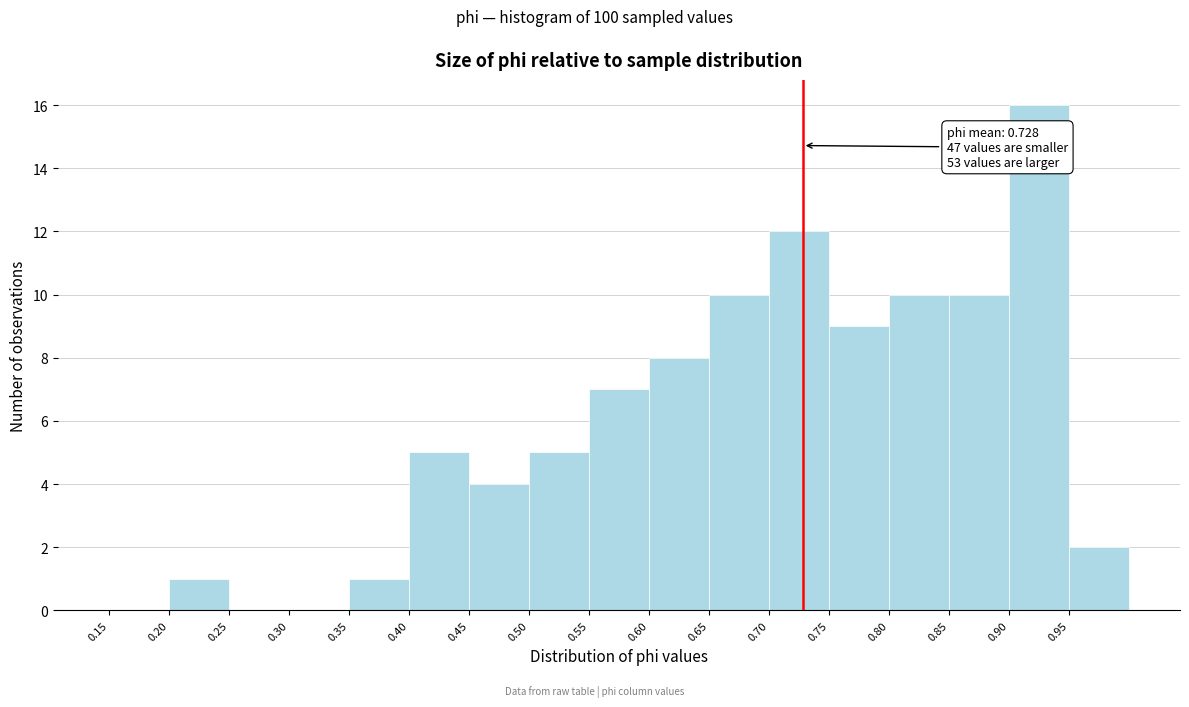

Over which range of the x-axis is the bar tallest?

0.90 to 0.95